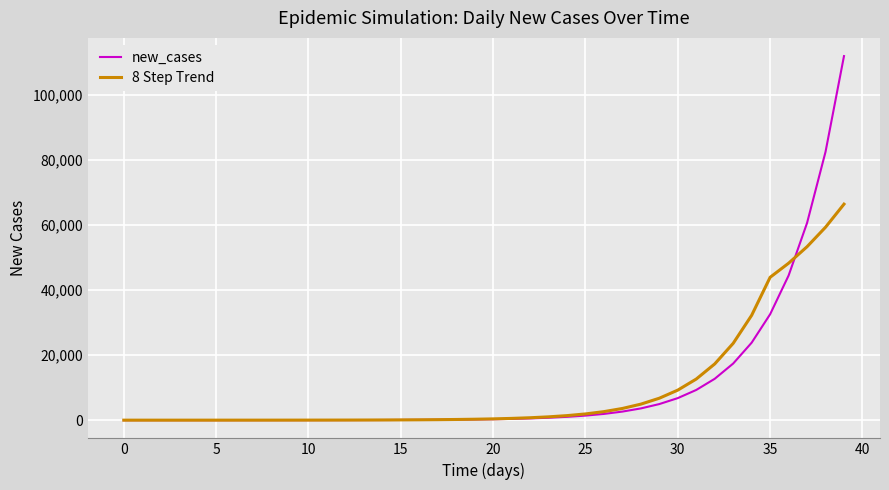

At how many categories does at least one series exceed 57453?

3